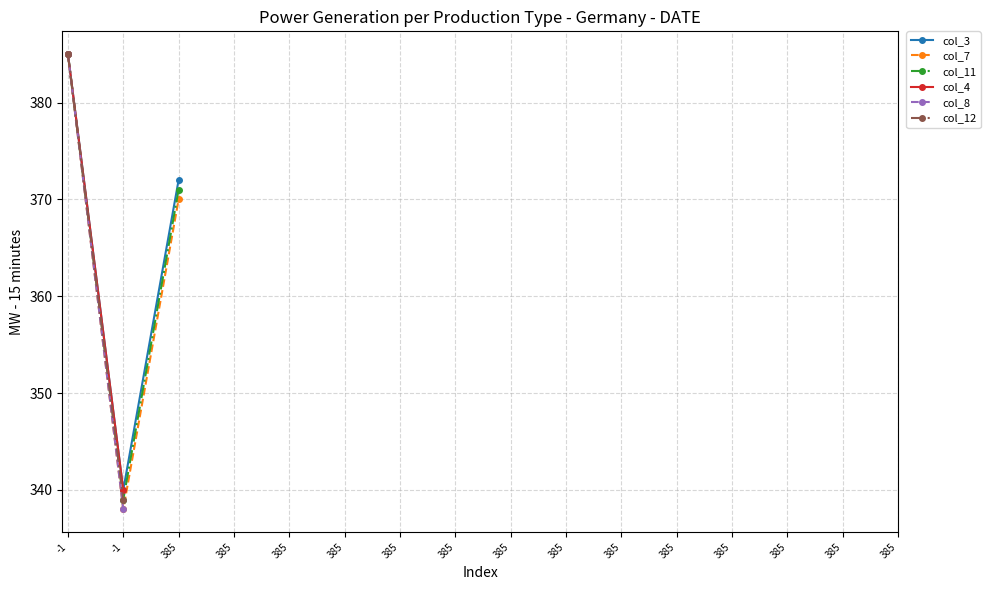

Between 385 and 385, which is larger?

385